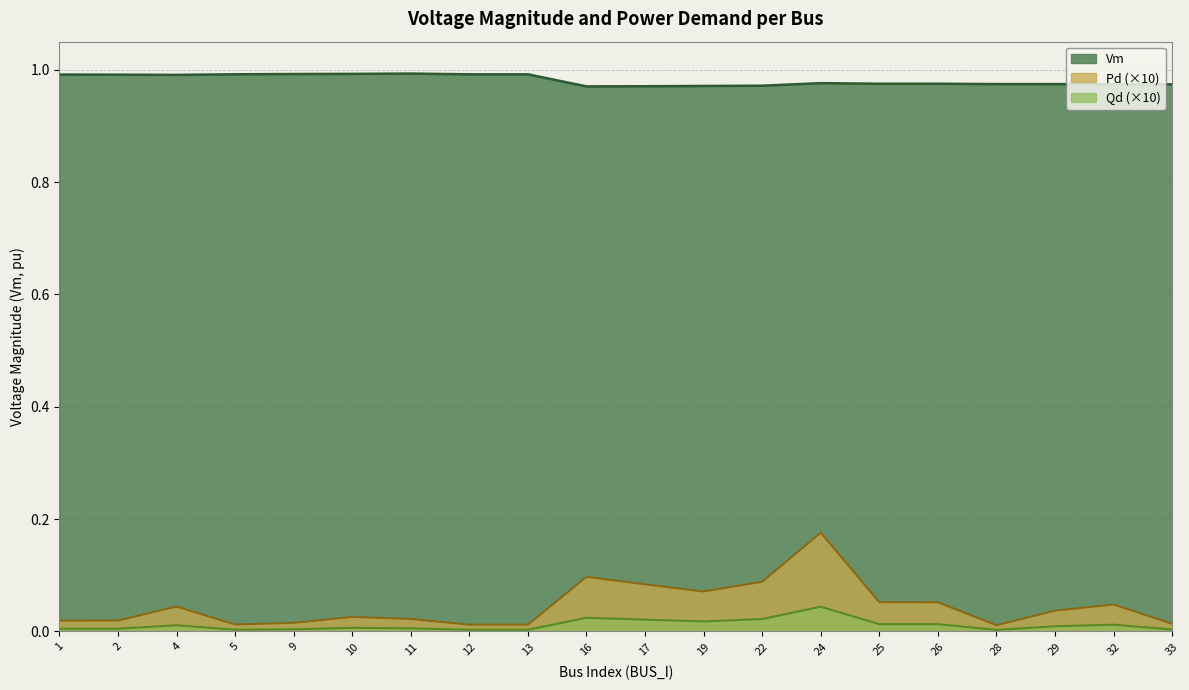

What is the total value across all series at 11?

1.0